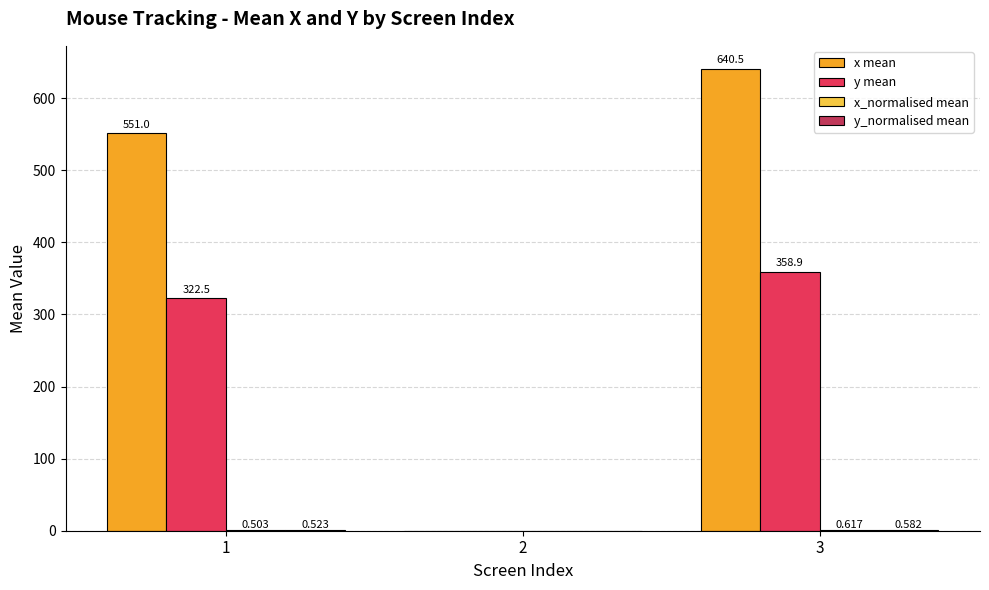

Which series changed the most between 2 and 3?

x mean